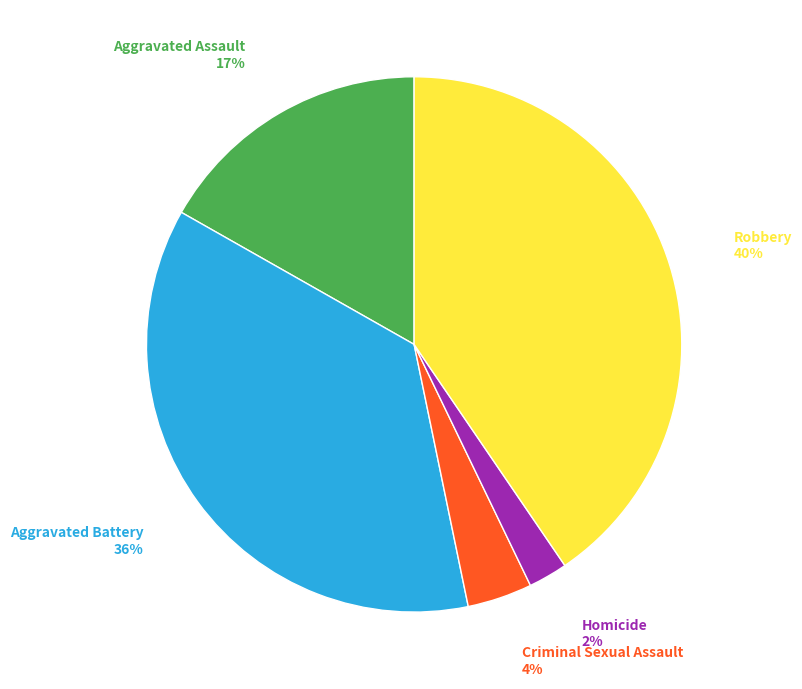

Is there a majority slice in this chart?

No